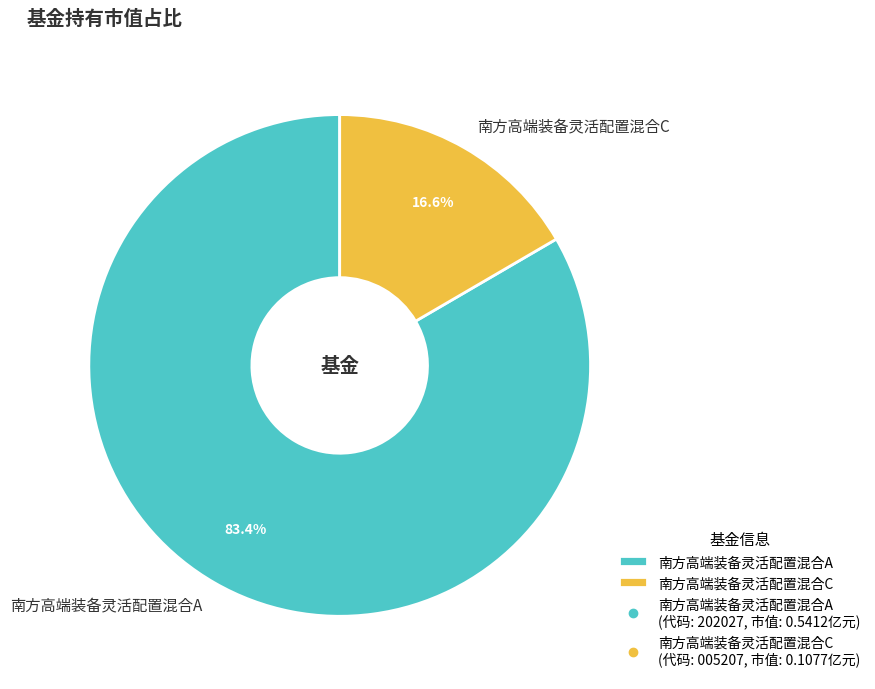

Rank the categories by value from lowest to highest.

南方高端装备灵活配置混合C, 南方高端装备灵活配置混合A